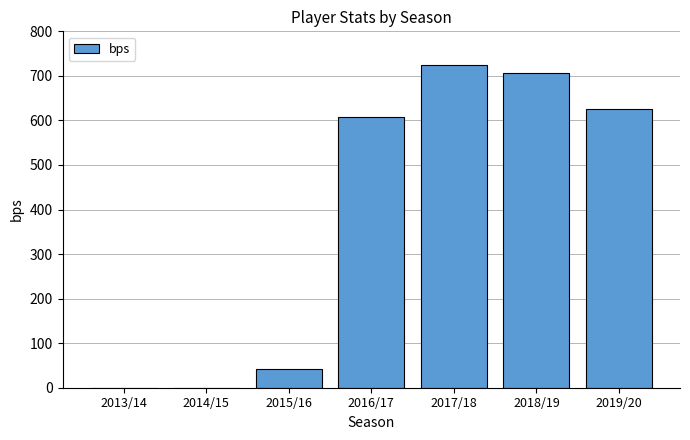

Reading left to right, list all the values displayed in this chart.

2013/14=0	2014/15=0	2015/16=41	2016/17=608	2017/18=724	2018/19=706	2019/20=626